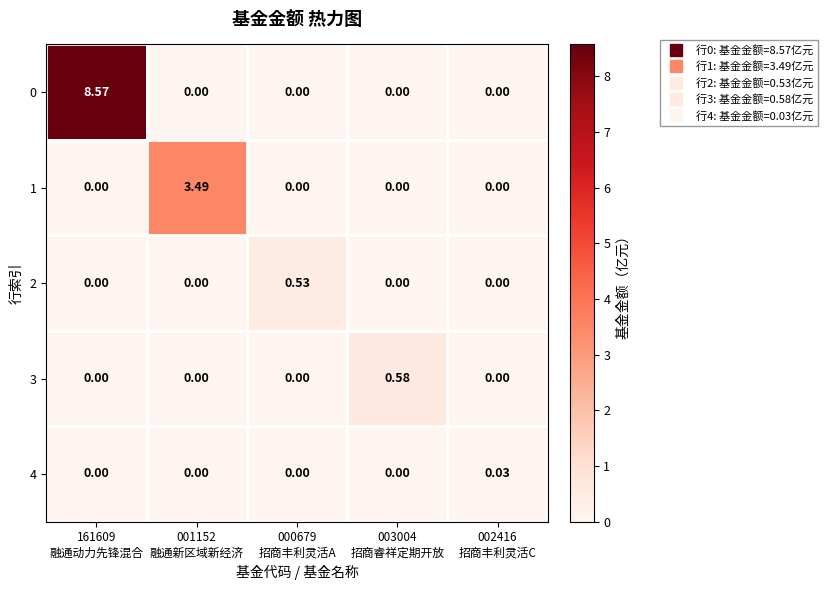

How many data points in 3 are above 0?

1